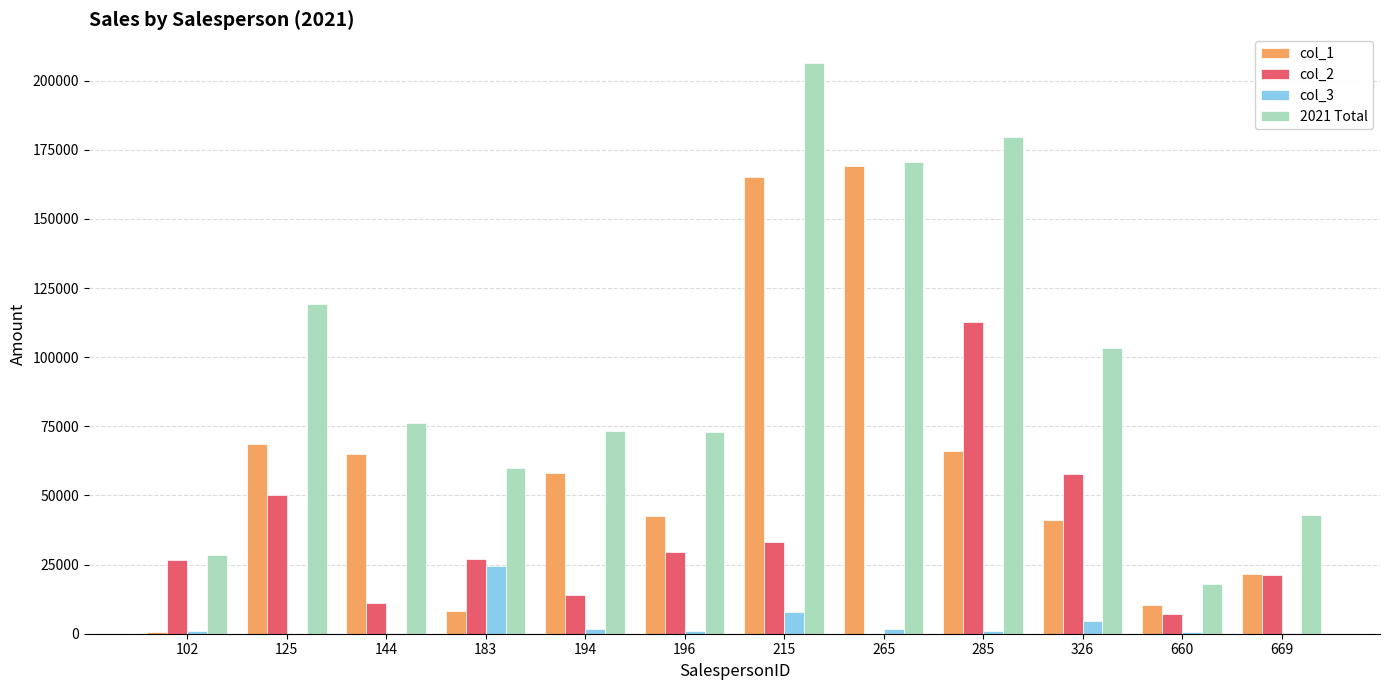

What is the greatest value displayed?

206461.0